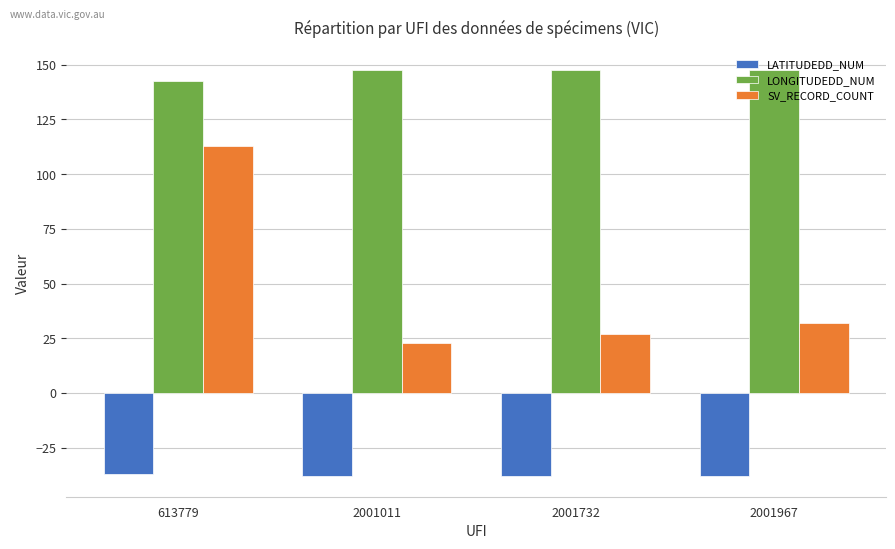

At 2001967, list the series in order from smallest to largest.

LATITUDEDD_NUM, SV_RECORD_COUNT, LONGITUDEDD_NUM